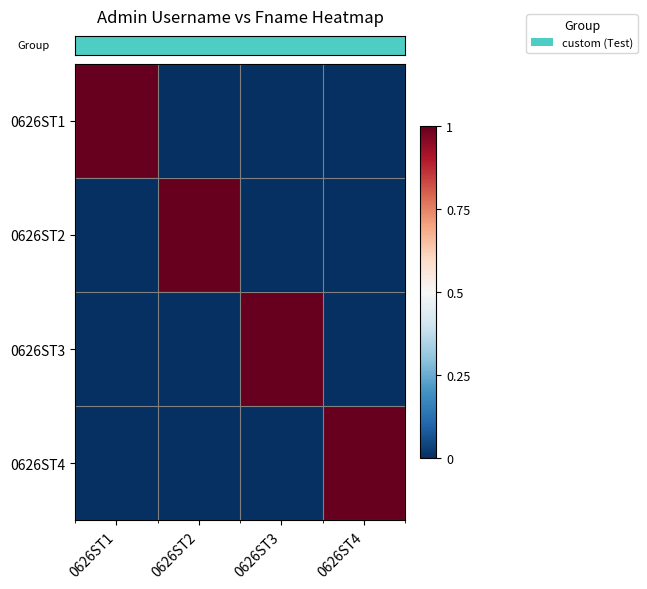

Reading left to right, what are all the values shown in this chart?

row_0: 0626ST1=1	0626ST2=0	0626ST3=0	0626ST4=0
row_1: 0626ST1=0	0626ST2=1	0626ST3=0	0626ST4=0
row_2: 0626ST1=0	0626ST2=0	0626ST3=1	0626ST4=0
row_3: 0626ST1=0	0626ST2=0	0626ST3=0	0626ST4=1